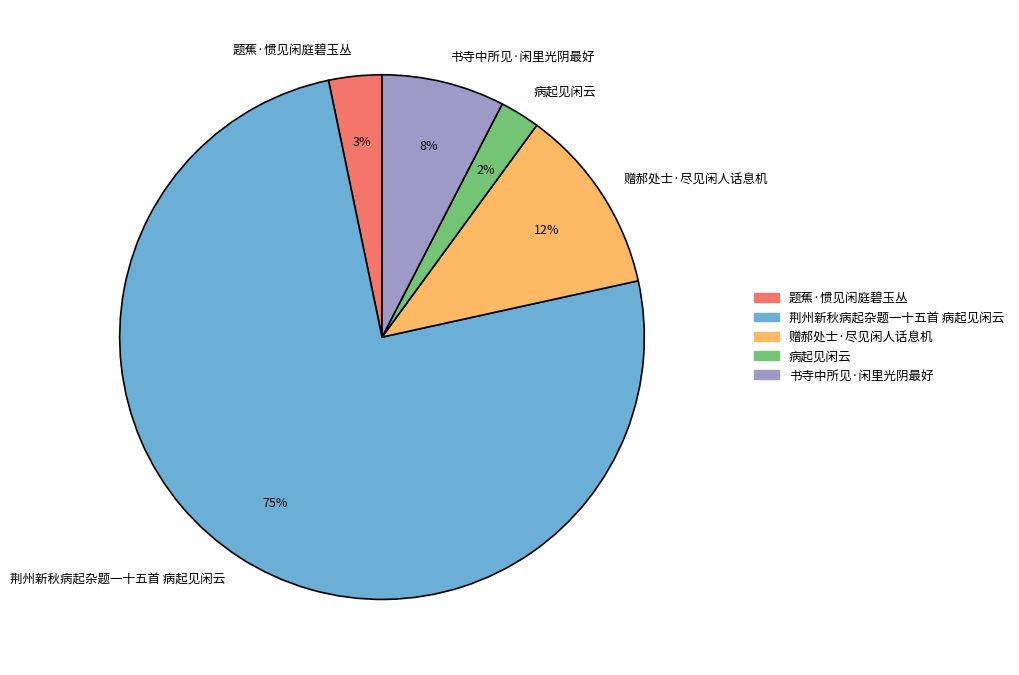

Which category accounts for the majority?

荆州新秋病起杂题一十五首 病起见闲云